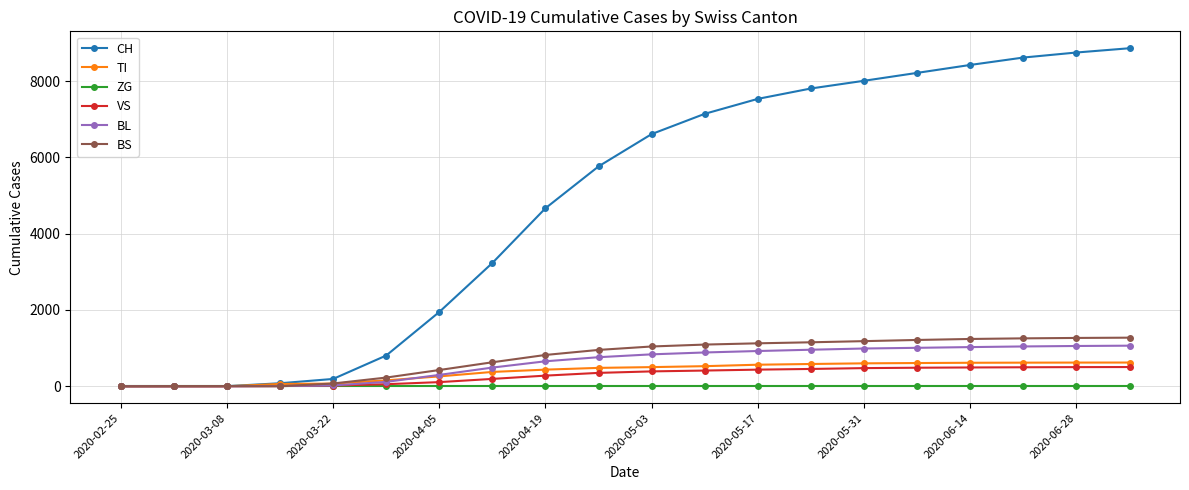

Which series has the largest range (max minus min)?

CH